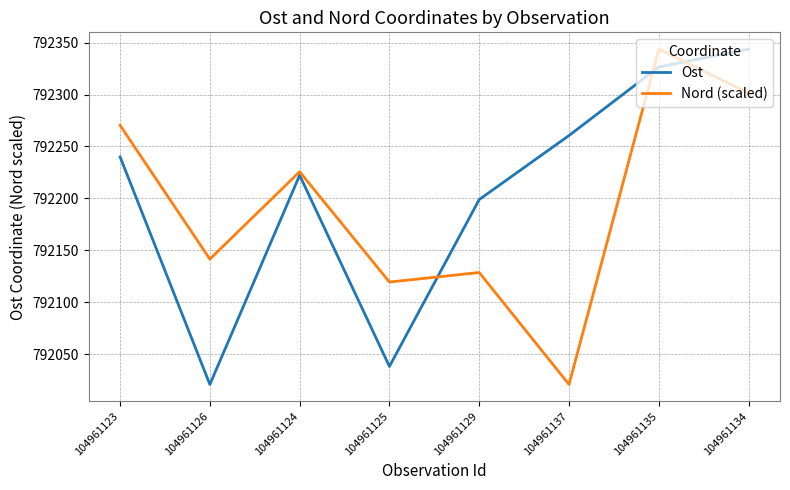

Reading left to right, transcribe all the data shown in this chart.

Ost: 792240.0	792020.7	792222.3	792038.1	792198.9	792260.6	792326.5	792343.8
Nord (scaled): 792270.4	792141.5	792225.7	792119.4	792128.6	792020.7	792343.8	792301.5